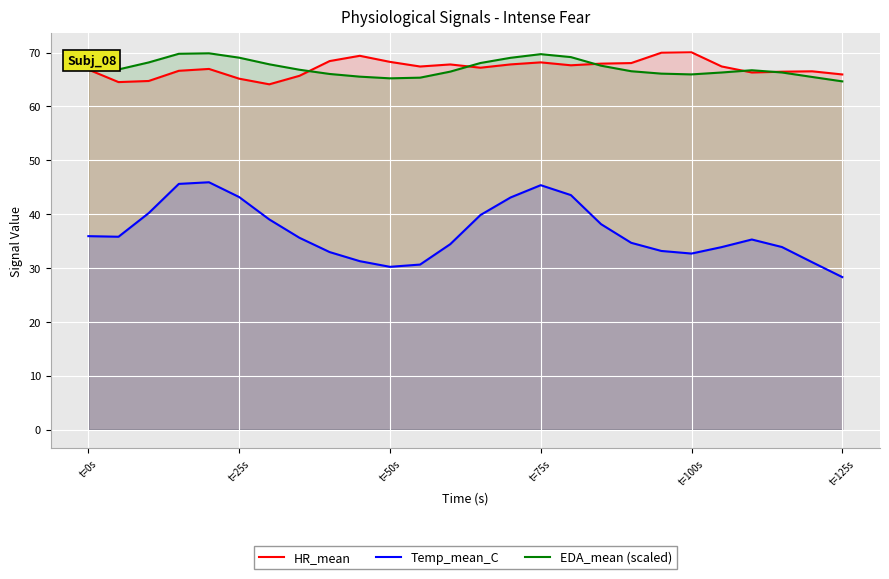

In Temp_mean_C, how many points are lower than both neighbors (excluding endpoints)?

3